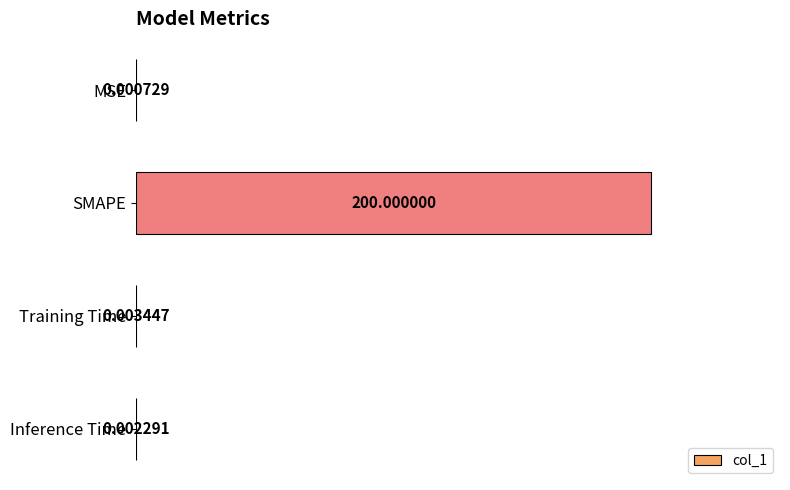

Which label corresponds to the largest value in the chart?

SMAPE